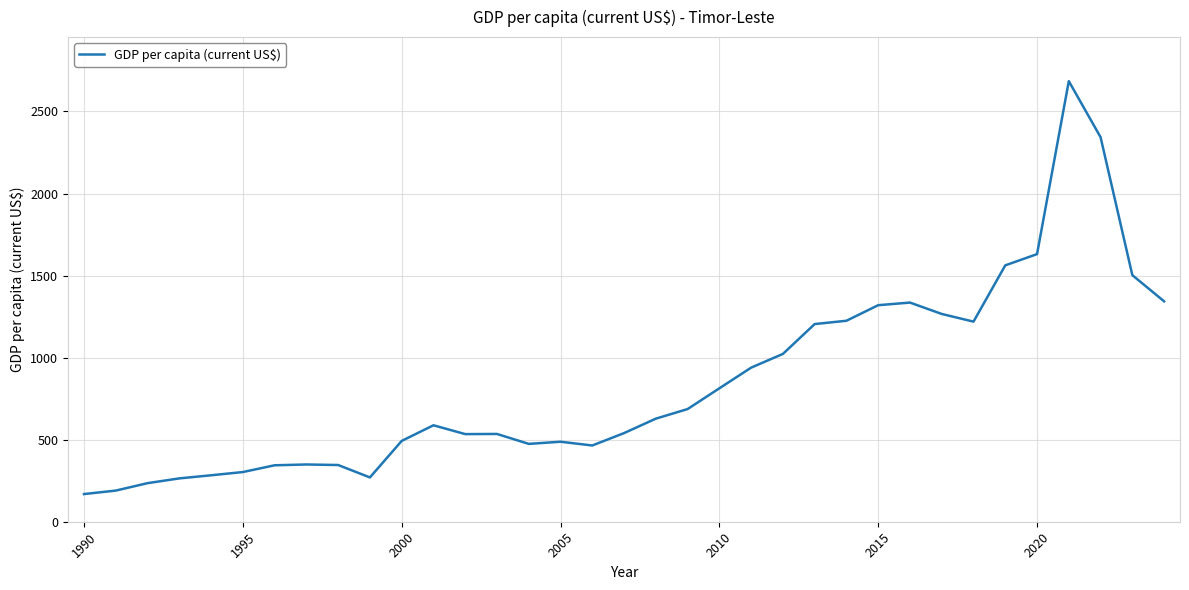

Count the number of data series in this chart.

1